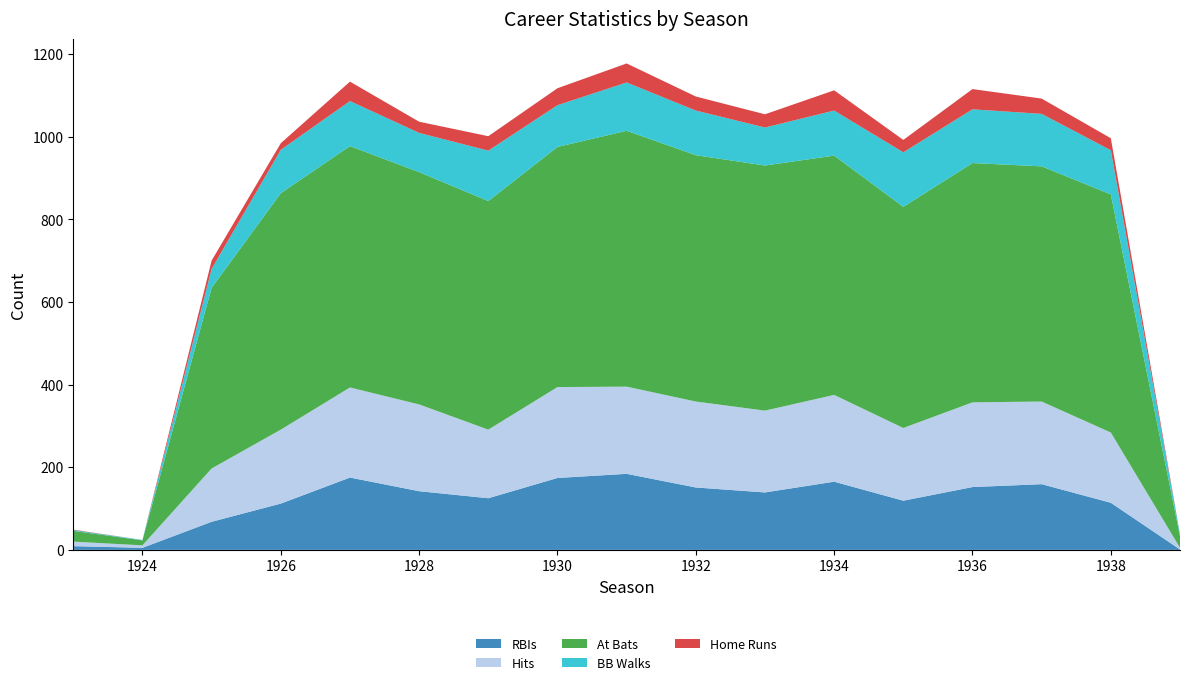

Reading right to left, list all the values displayed in this chart.

RBIs: 1	114	159	152	119	165	139	151	184	174	125	142	175	112	68	5	9
Hits: 4	170	200	205	176	210	198	208	211	220	166	210	218	179	129	6	11
At Bats: 28	576	569	579	535	579	593	596	619	581	553	562	584	572	437	12	26
BB Walks: 5	107	127	130	132	109	92	108	117	101	122	95	109	105	46	1	2
Home Runs: 0	29	37	49	30	49	32	34	46	41	35	27	47	16	20	0	1